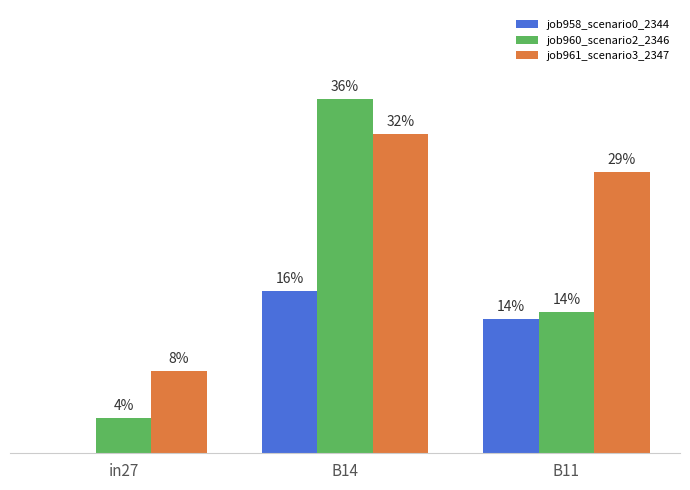

Rank the series at B11 from lowest to highest value.

job958_scenario0_2344, job960_scenario2_2346, job961_scenario3_2347